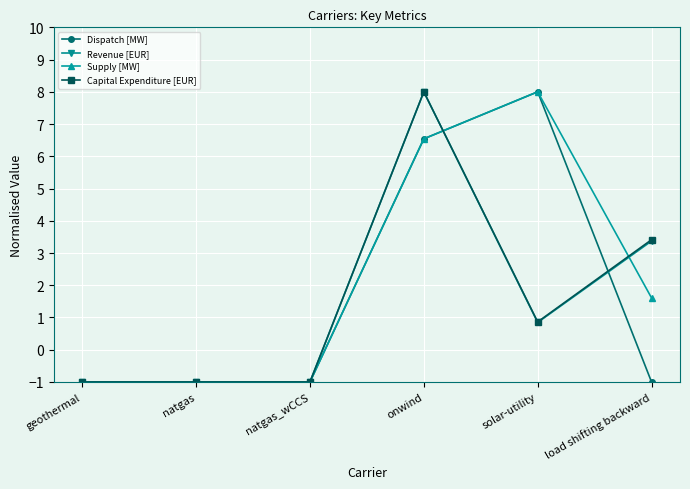

True or false: Supply [MW] has more than 0 interior local peaks.

True